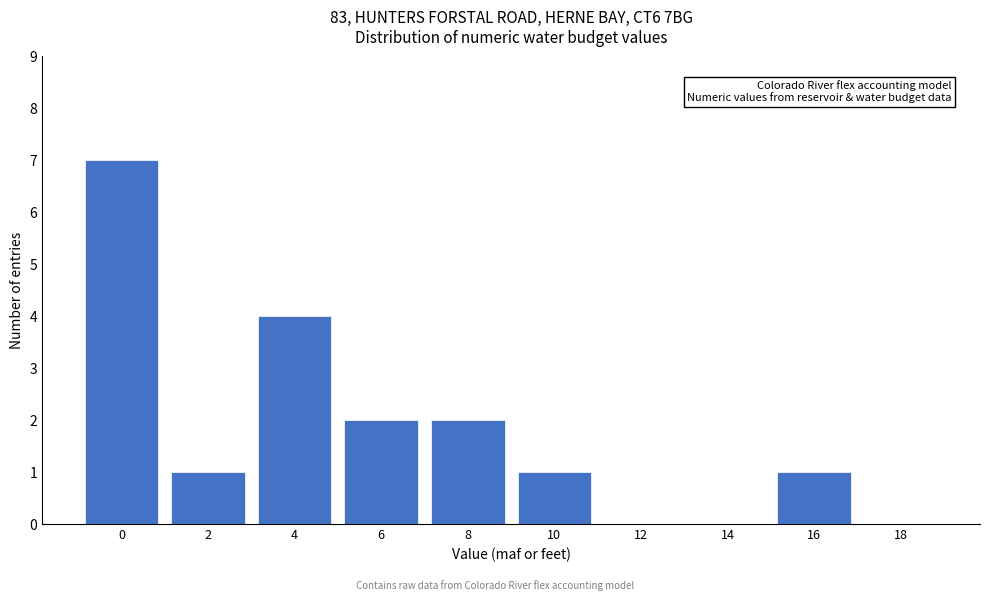

Reading left to right, transcribe all the data shown in this chart.

0=7	2=1	4=4	6=2	8=2	10=1	12=0	14=0	16=1	18=0